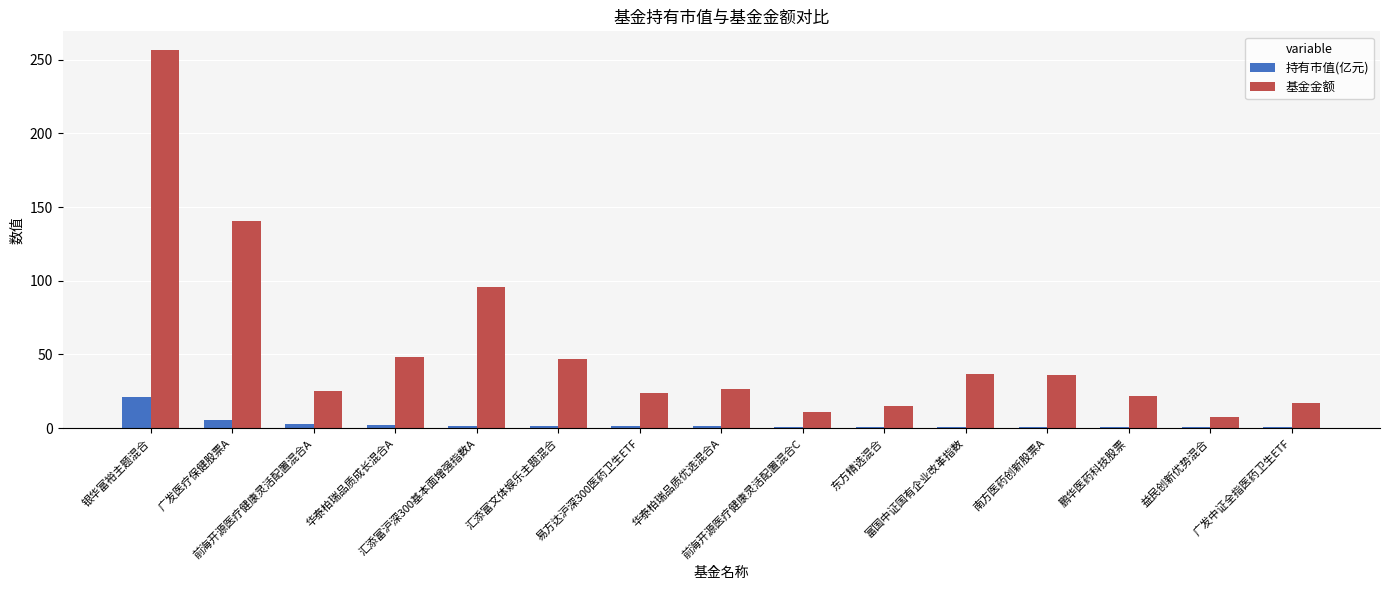

Read the 持有市值(亿元) value at 易方达沪深300医药卫生ETF.

1.3